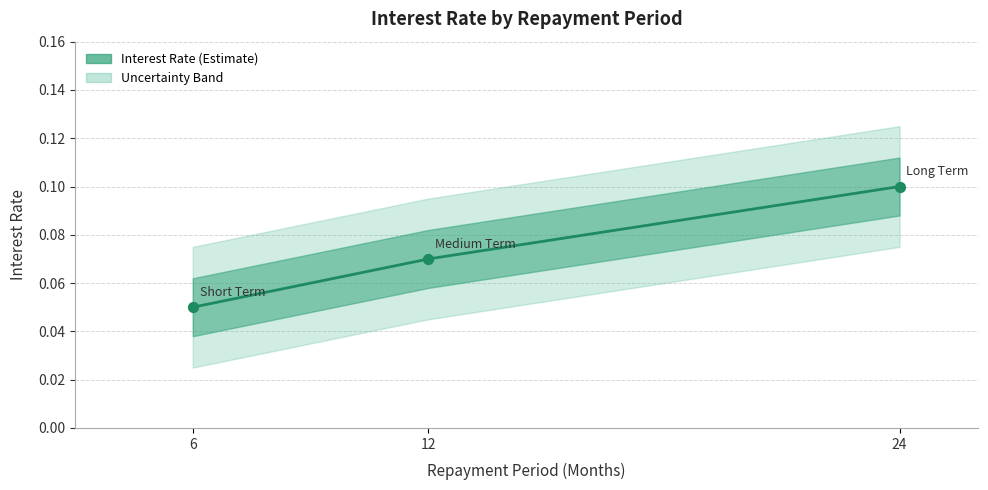

Which has a higher value, 6 or 12?

12